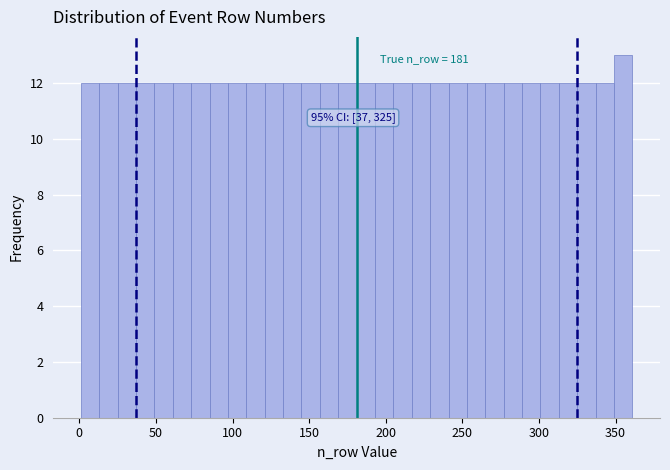

Read against the x-axis, roughly where is the centre of the tallest bar?

355